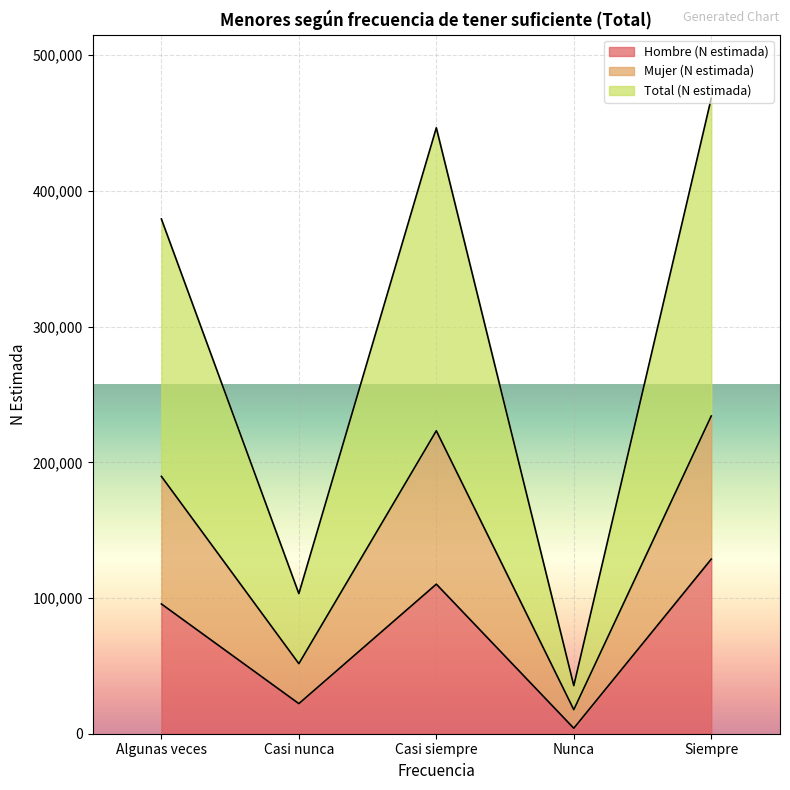

How many series are shown in this chart?

3